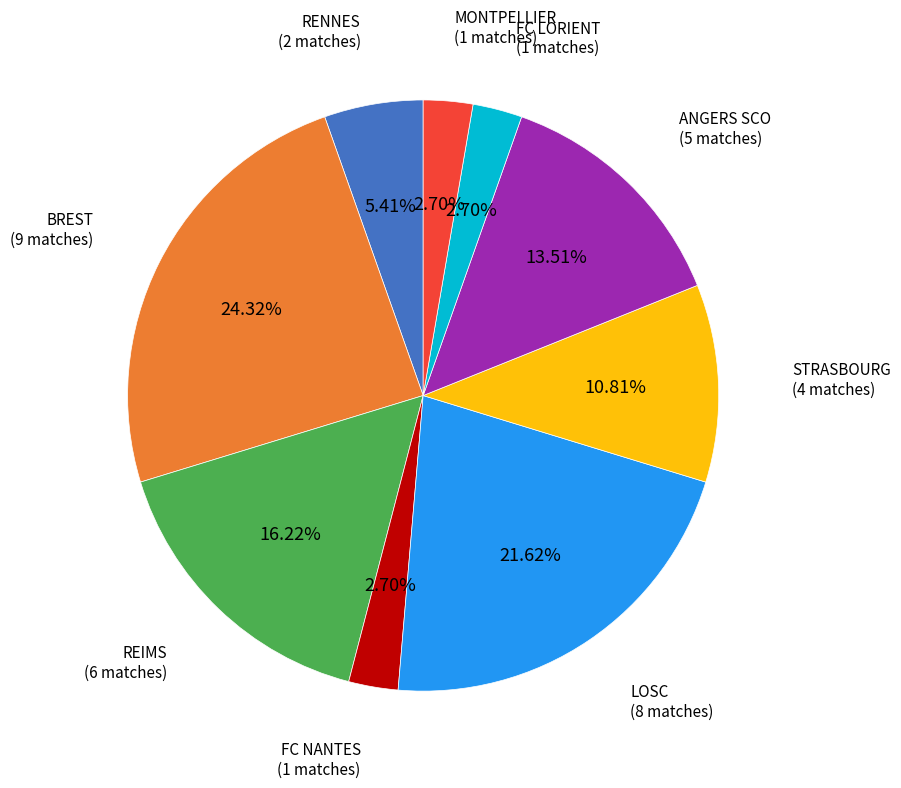

How many segments does this pie chart have?

9